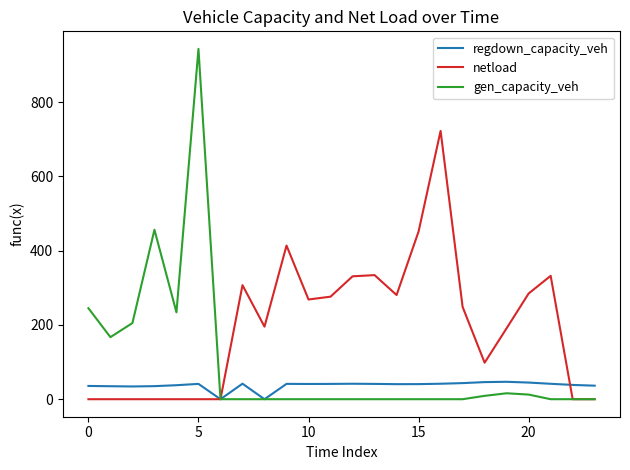

List the series in order of their overall mean, highest first.

netload, gen_capacity_veh, regdown_capacity_veh